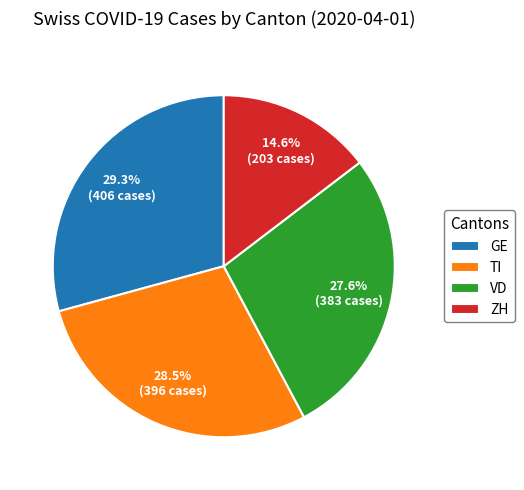

Does TI account for over 50% of the chart?

No